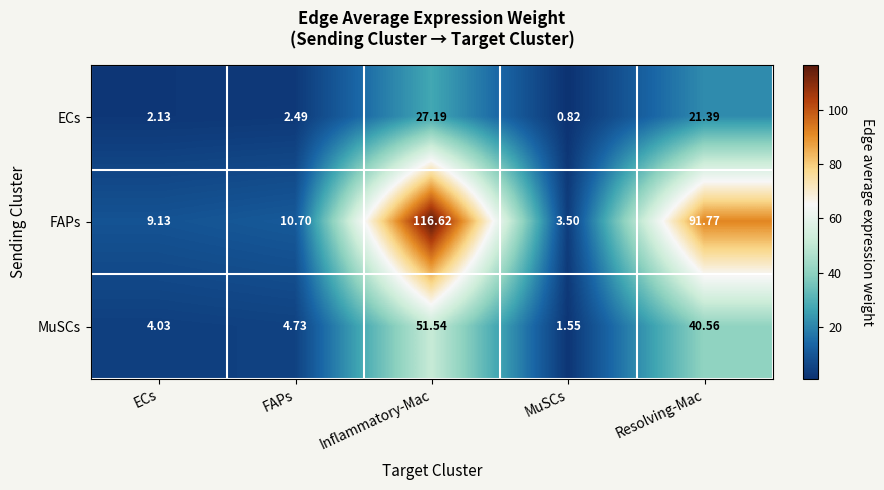

At which category is the sum across all series the highest?

Inflammatory-Mac